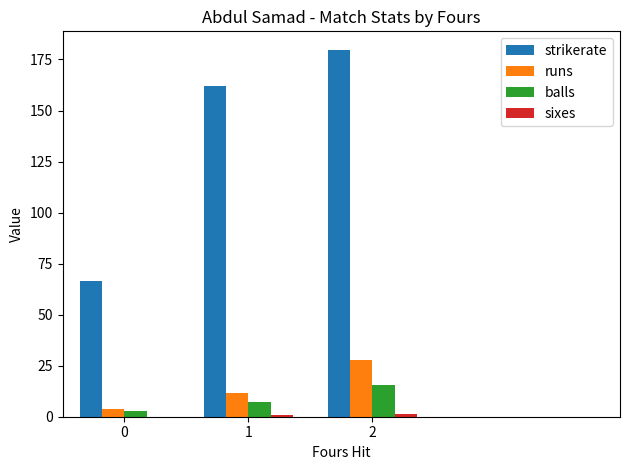

Which category has the highest value across all series?

2